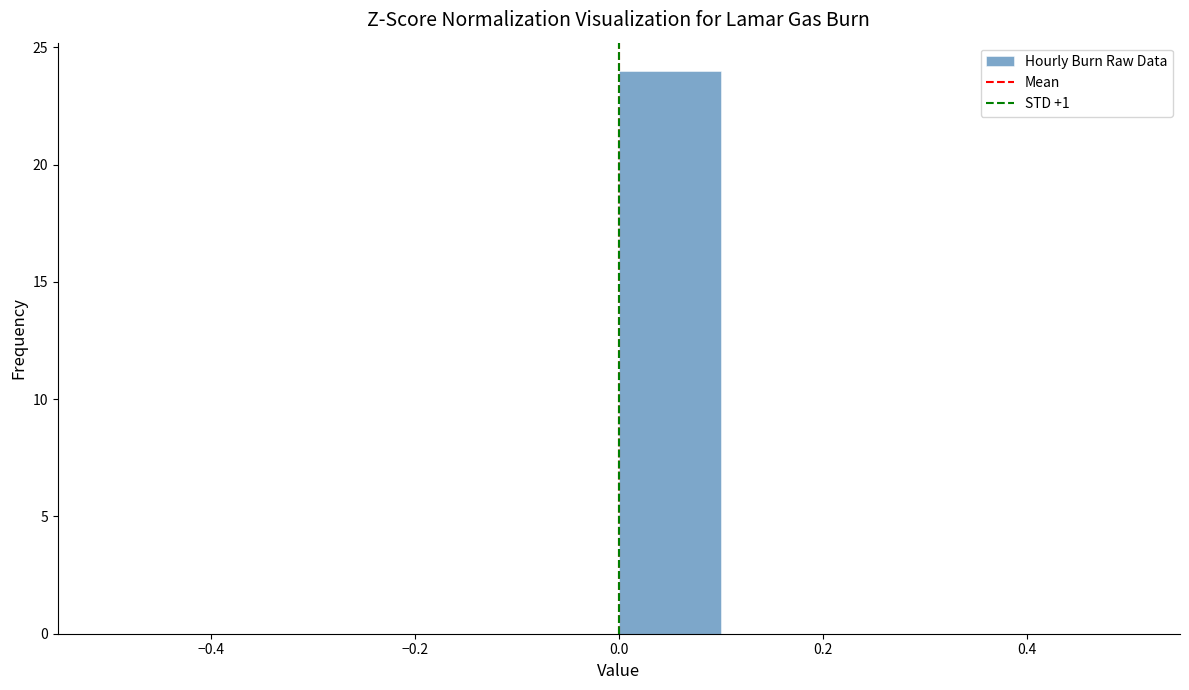

Which range on the x-axis has the tallest bar?

0.0 to 0.1